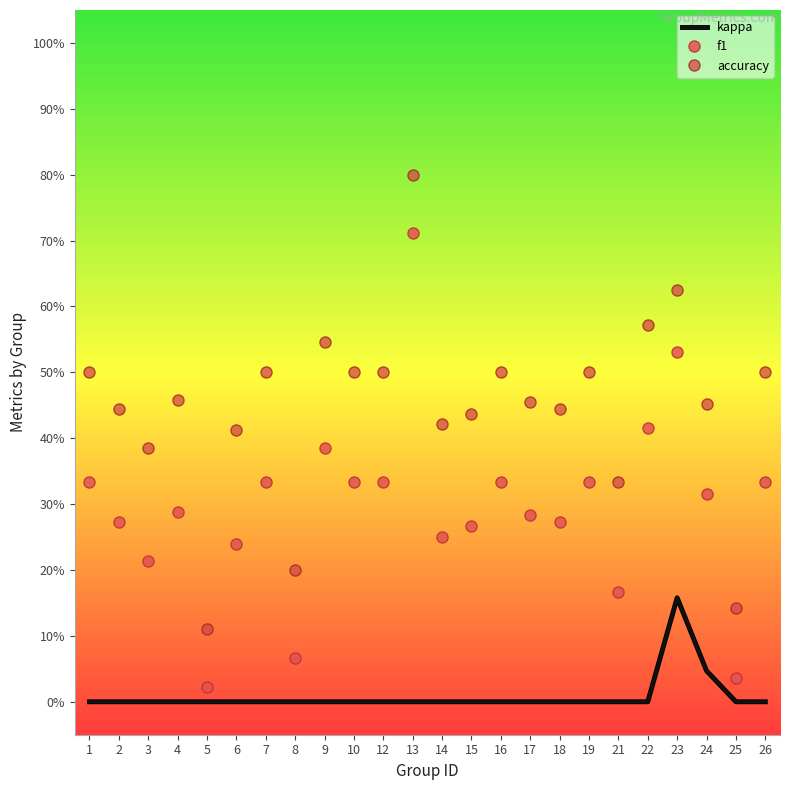

In f1, how many points are higher than both neighbors (excluding endpoints)?

7